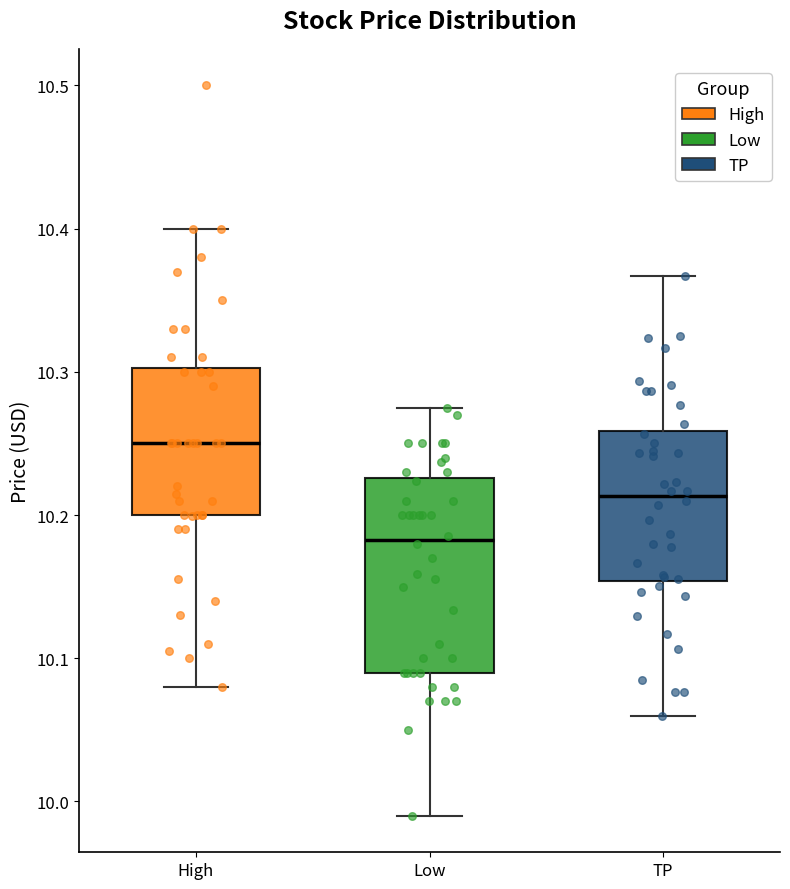

Comparing the boxes themselves (not the whiskers), which one is the tallest?

Low